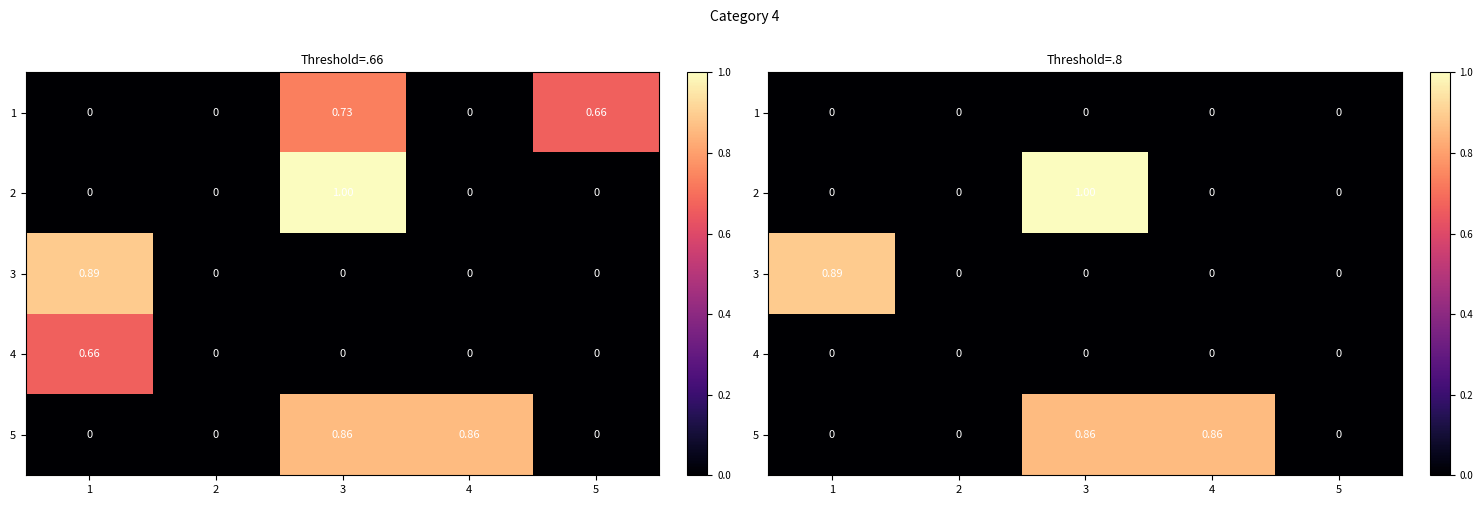

The value of 3 at 2 is 0.4. True or false?

False